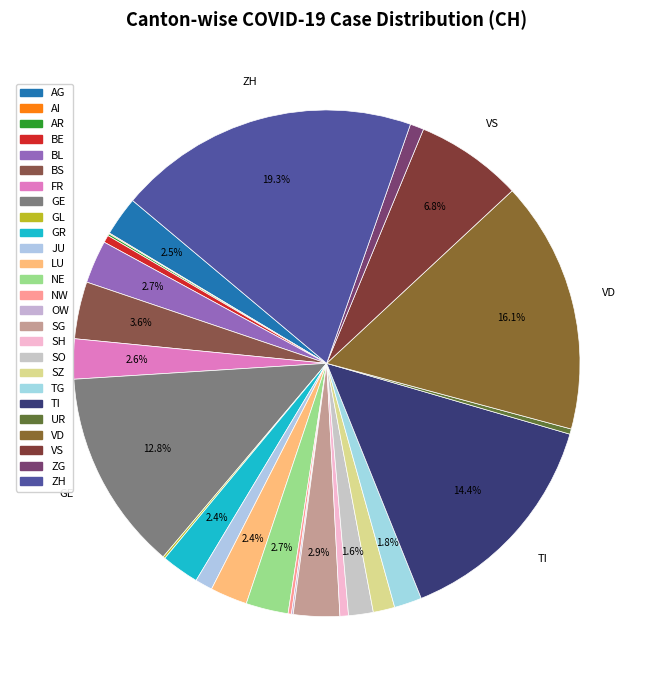

What is the change in value from FR to OW?

-574